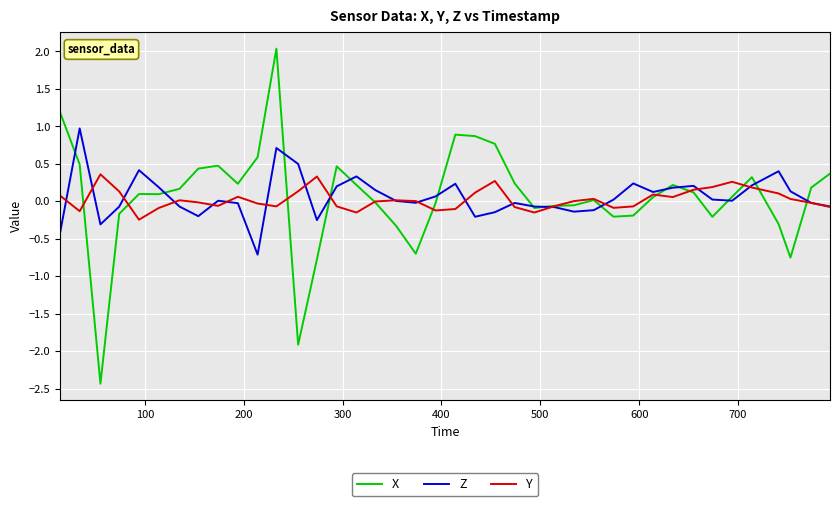

What is the smallest value displayed?

-2.4